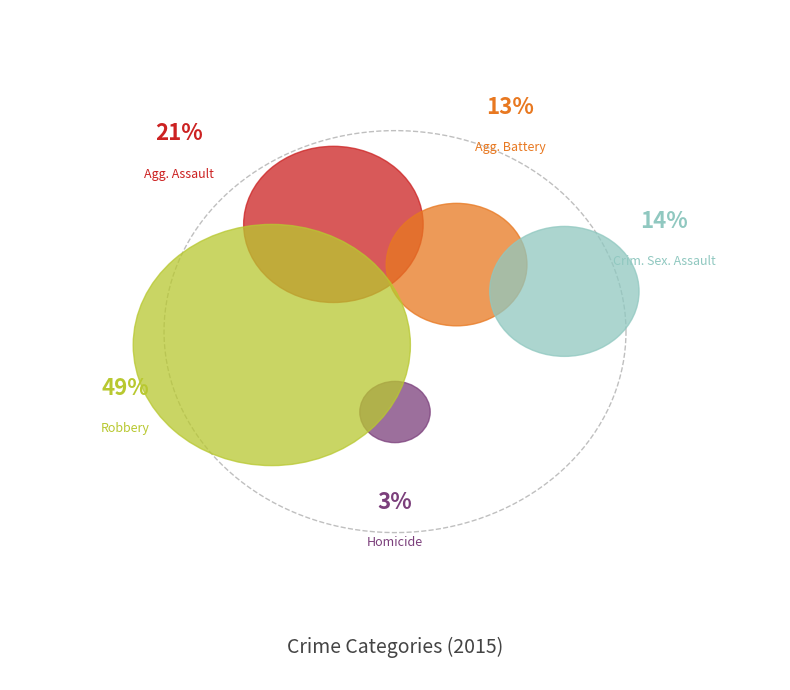

What is the smallest slice in the pie chart?

Homicide